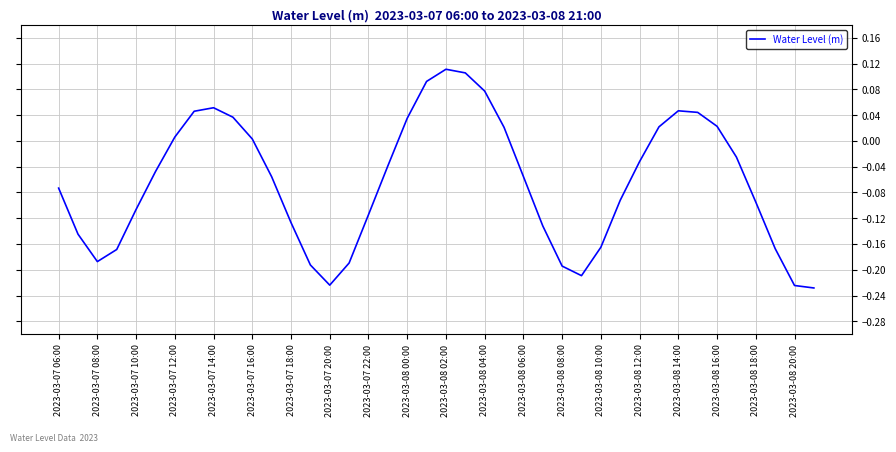

What is the difference between the maximum and minimum values?

0.3